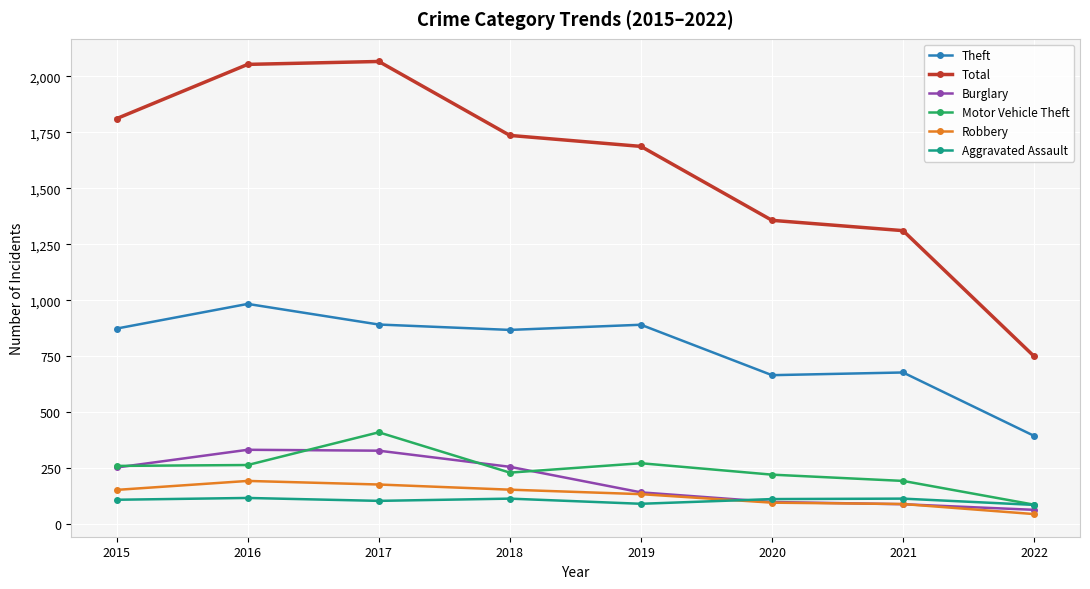

What is the approximate value of Motor Vehicle Theft at 2021?

194